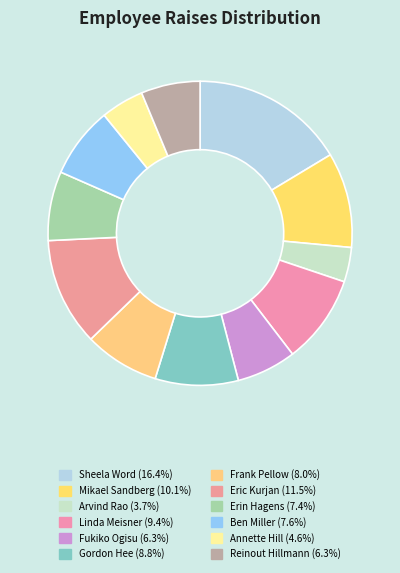

Rank the categories by value from lowest to highest.

Arvind Rao, Annette Hill, Reinout Hillmann, Fukiko Ogisu, Erin Hagens, Ben Miller, Frank Pellow, Gordon Hee, Linda Meisner, Mikael Sandberg, Eric Kurjan, Sheela Word